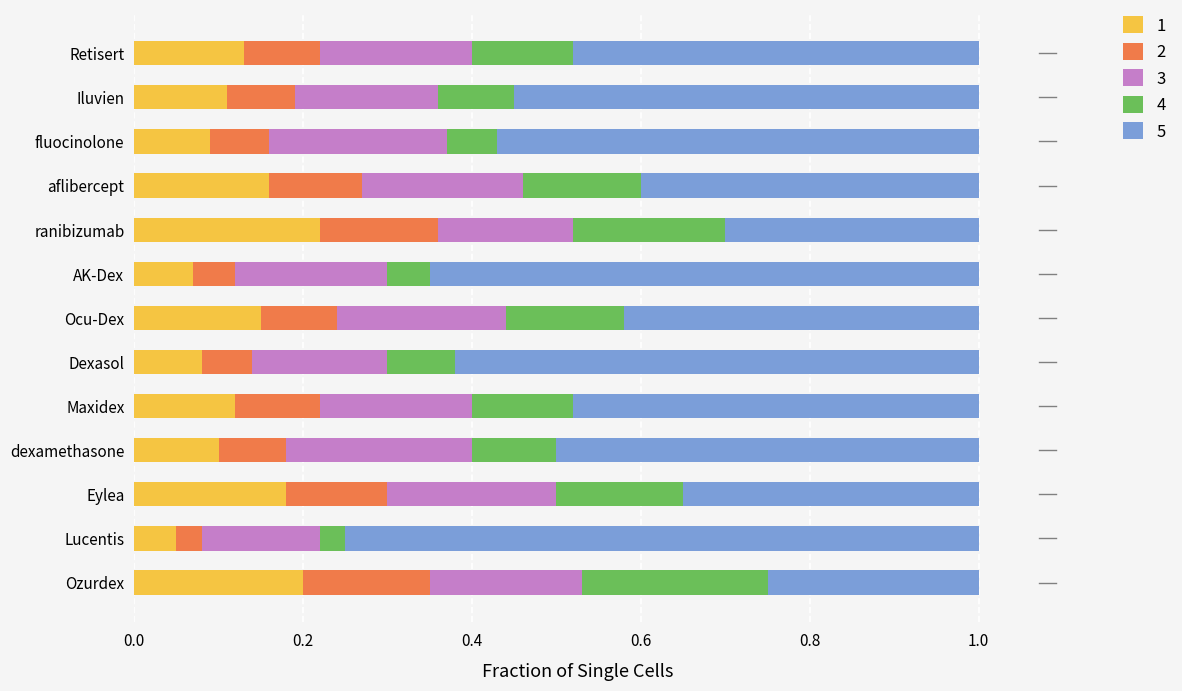

What is the total value across all series at ranibizumab?

1.0